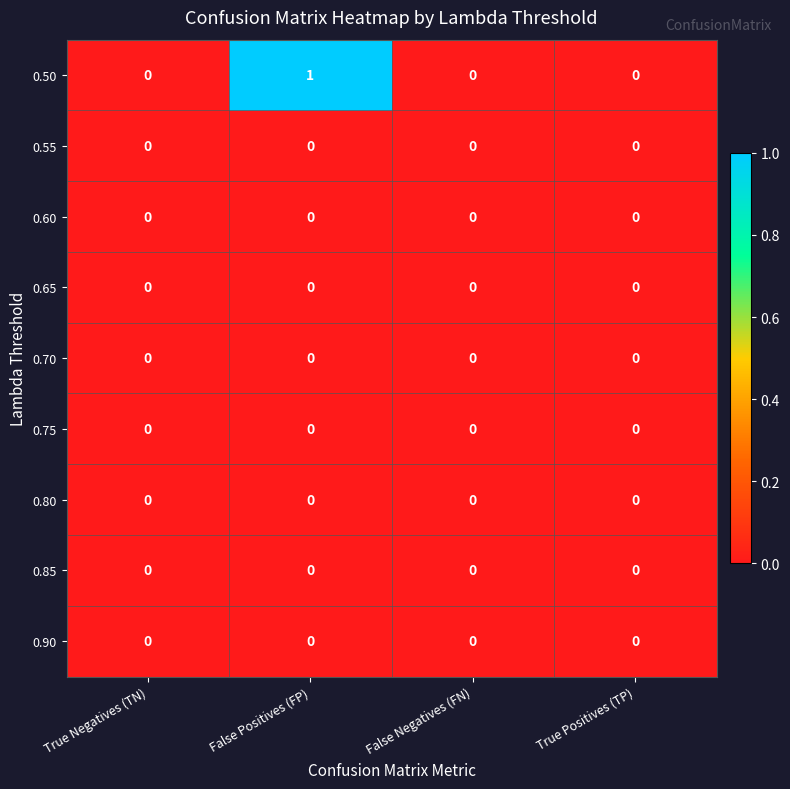

At which category does the chart reach its peak across all series?

False Positives (FP)